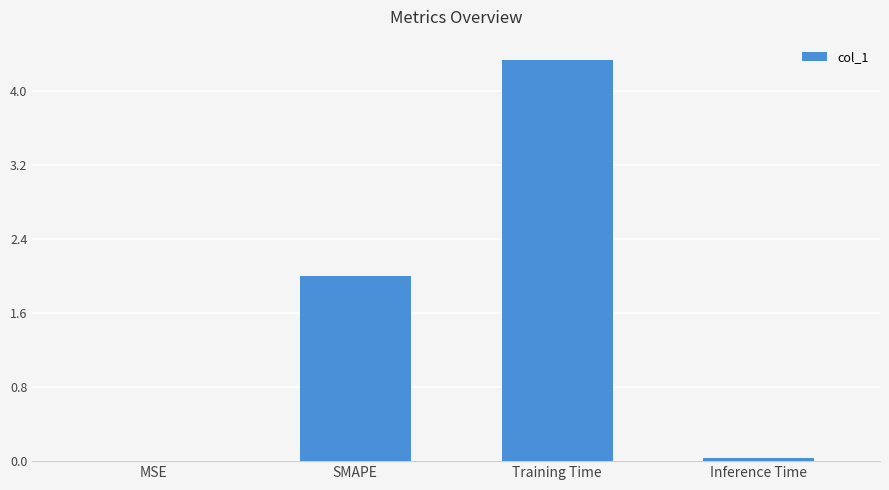

Is it true that the value at MSE is 0.0?

True